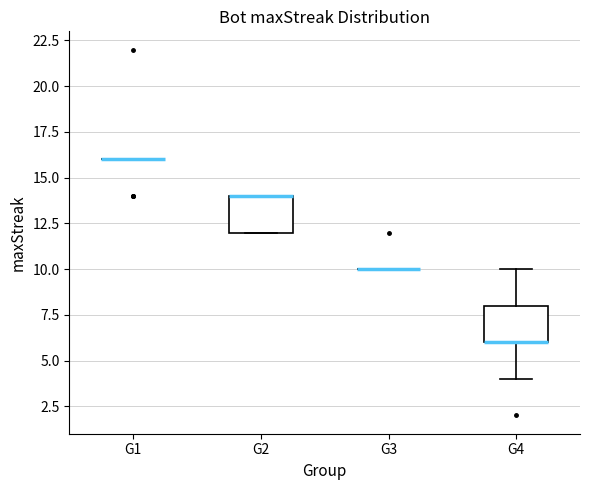

Reading left to right, transcribe this box plot: for each box, give where its median line is, the range the box spans, and where its two whiskers end, as read against the y-axis. The values are not printed on the chart, so give them approximately, as read against the axis.

G1: box collapsed to a line at 16, whiskers 16 to 16
G2: median 14 (drawn on the box's upper edge), box 12 to 14, whiskers 12 to 14
G3: box collapsed to a line at 10, whiskers 10 to 10
G4: median 6 (drawn on the box's lower edge), box 6 to 8, whiskers 4 to 10